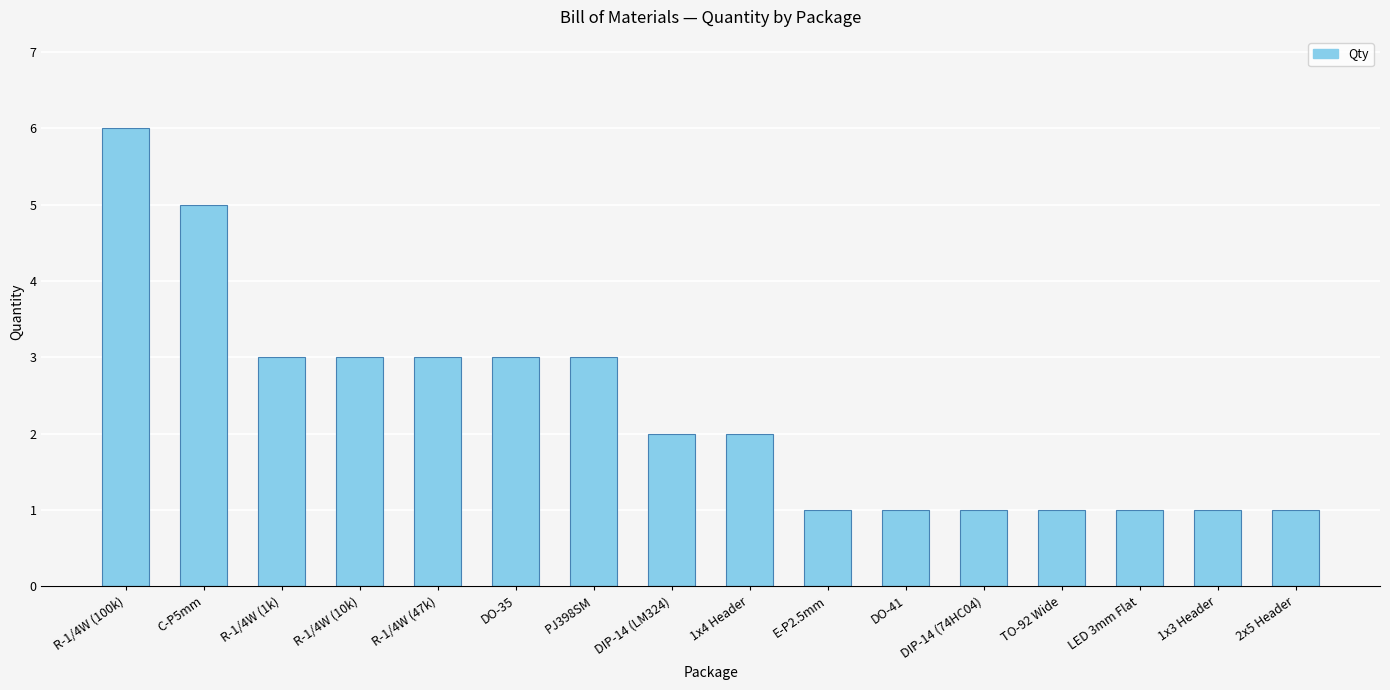

What is the value of the 12th bar from the left?

1